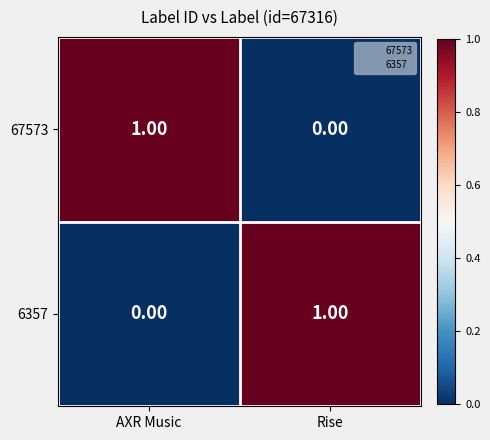

Which category has the lowest value in the 6357 series?

AXR Music